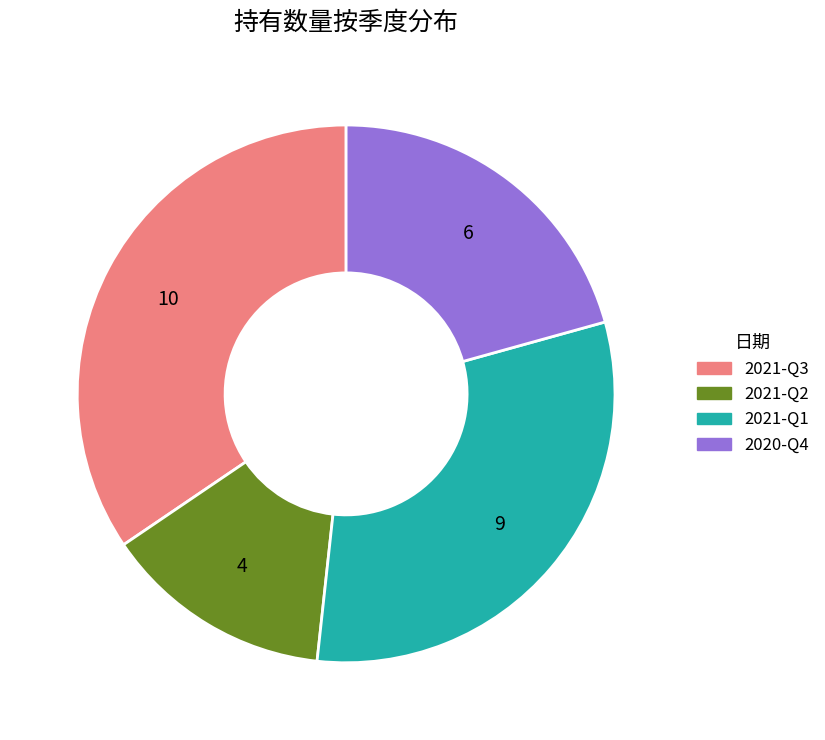

Does 2021-Q3 account for over 50% of the chart?

No